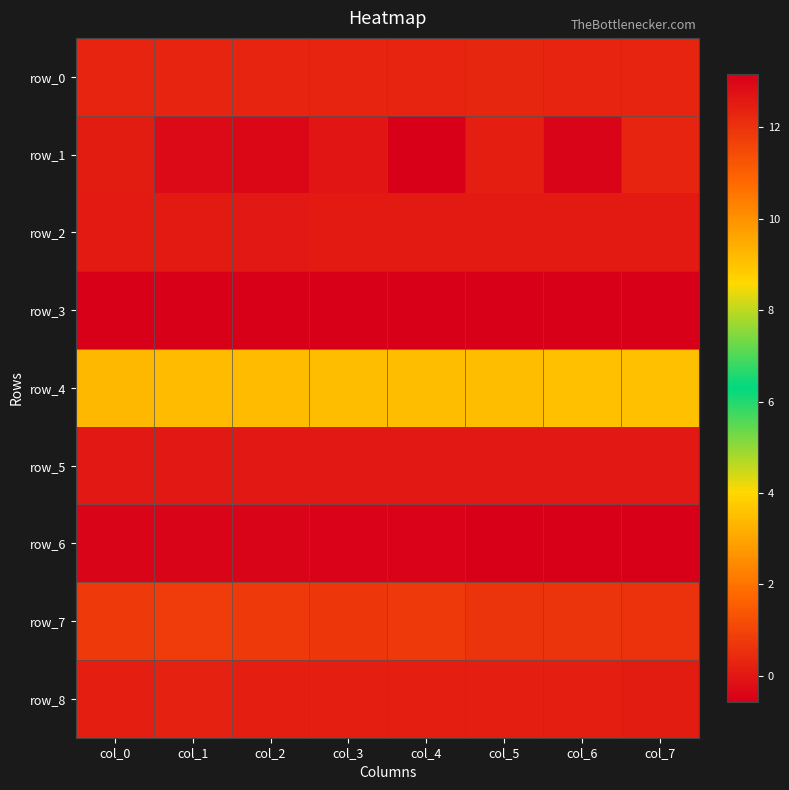

What is the sum of all row_2 values?

0.3